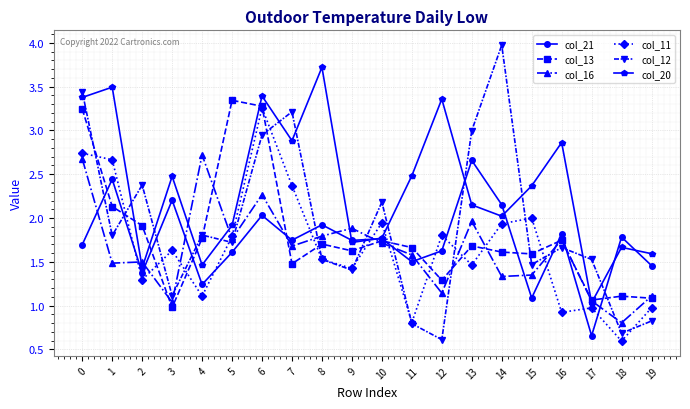

True or false: col_16 and col_12 cross at least once.

True